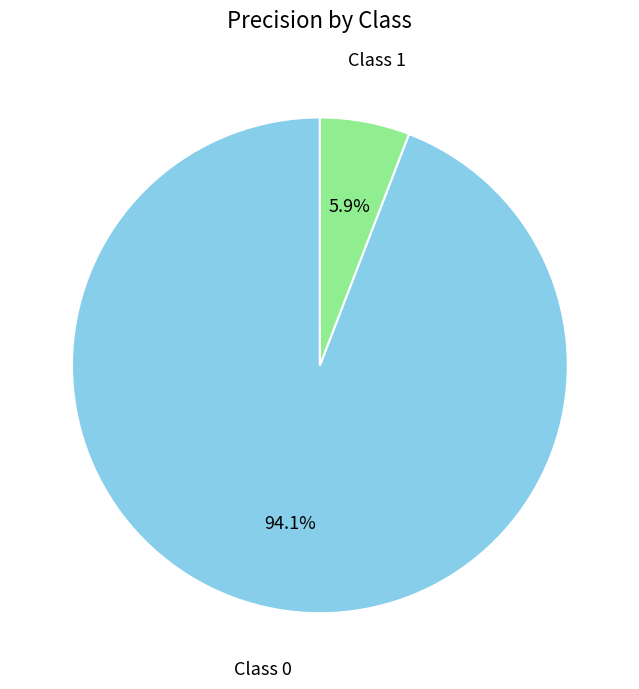

Is there any slice that represents more than half of the pie?

Yes